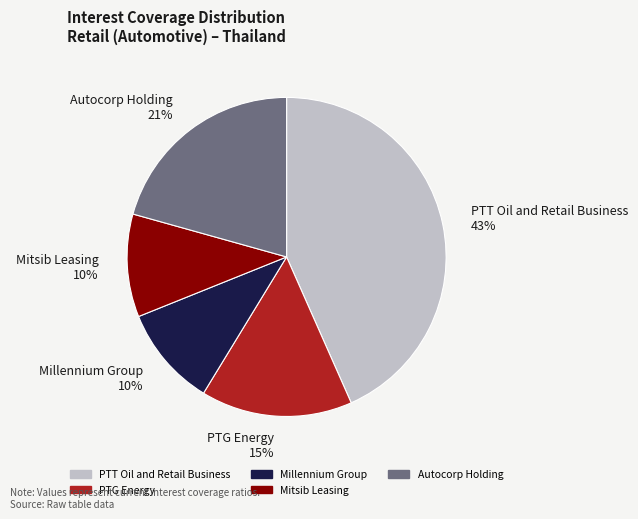

Do PTT Oil and Retail Business and Mitsib Leasing together represent more than half of the pie?

Yes